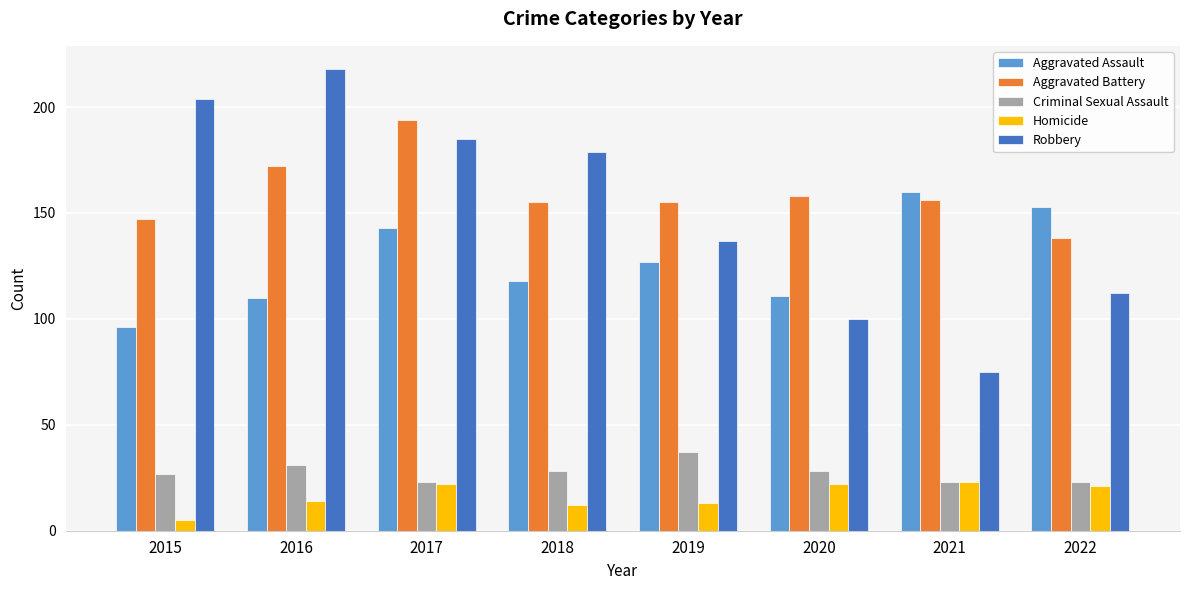

Does the chart contain any negative values?

No